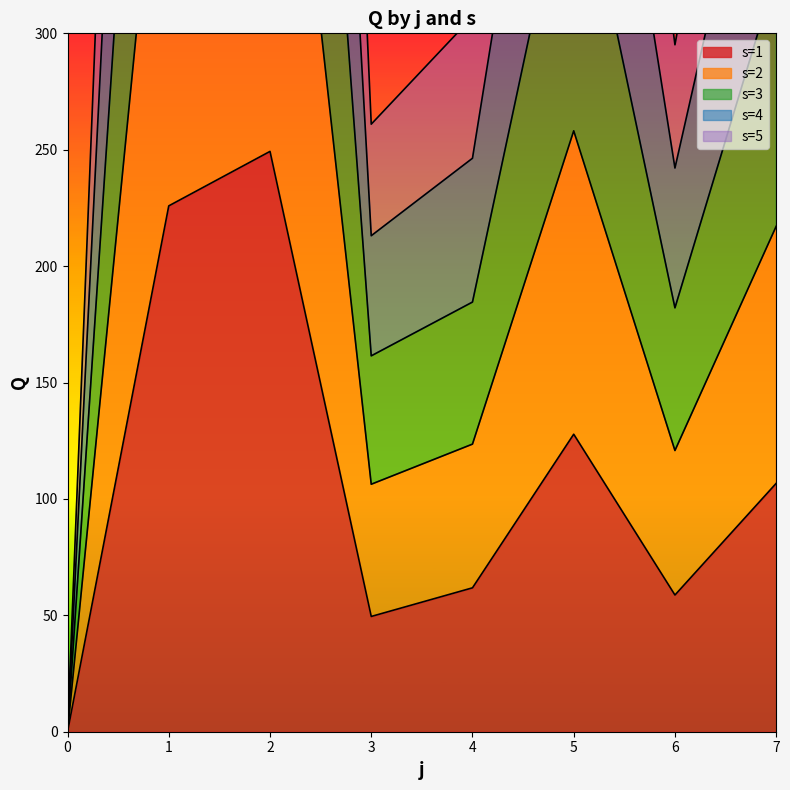

True or false: s=5 and s=4 intersect in this chart.

False